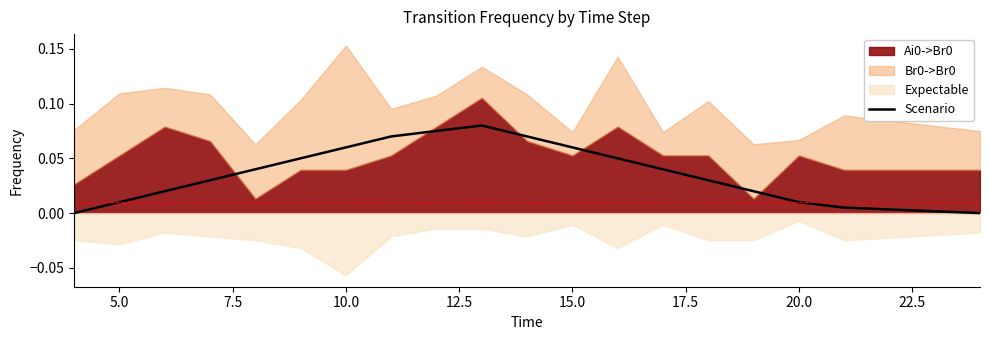

True or false: Scenario has a value of 0.0 at 15.0.

False